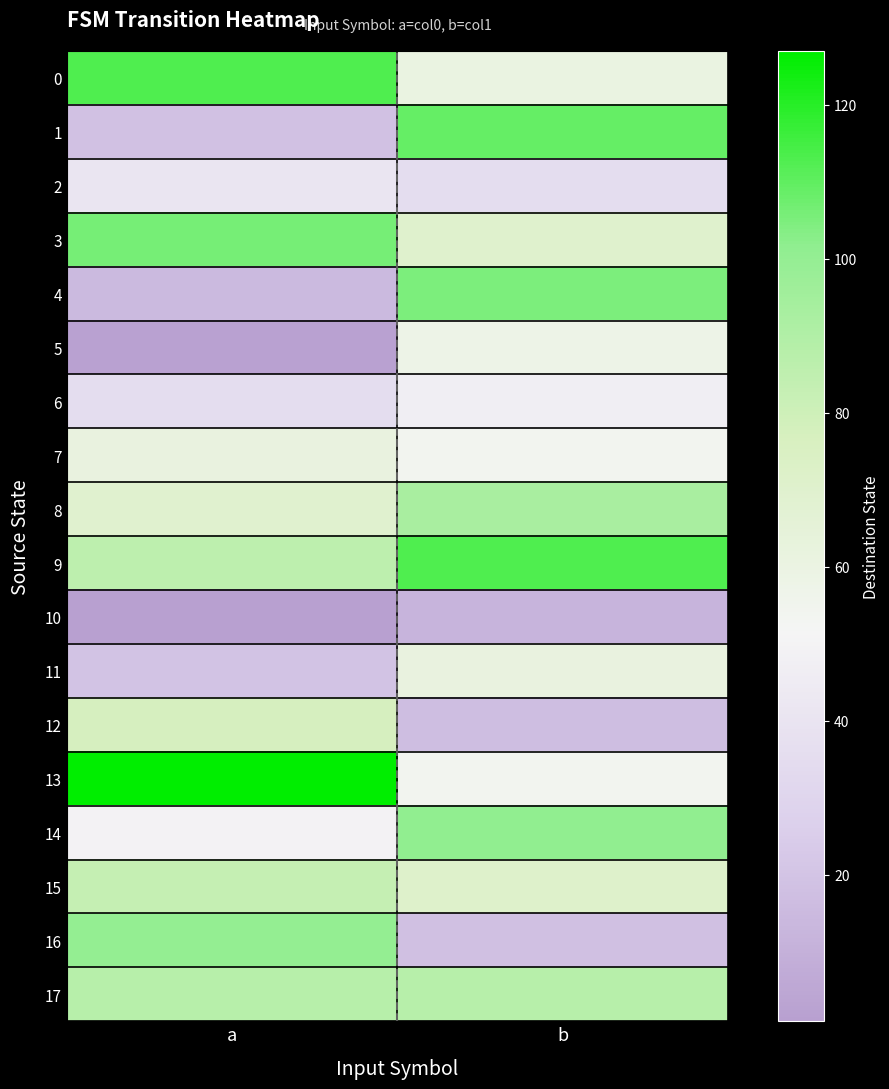

Rank the series by their maximum value, from lowest to highest.

10, 2, 6, 5, 7, 11, 12, 15, 17, 8, 16, 14, 4, 3, 1, 0, 9, 13